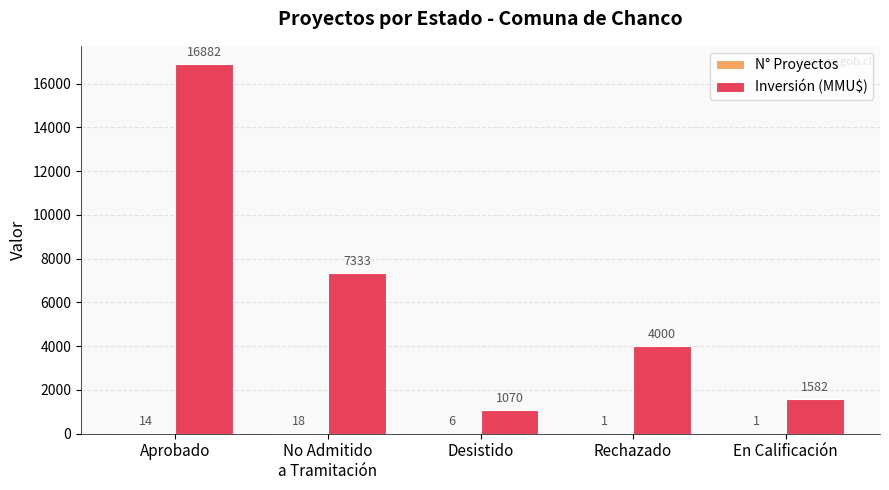

True or false: Inversión (MMU$) has a value of 16882 at Aprobado.

True